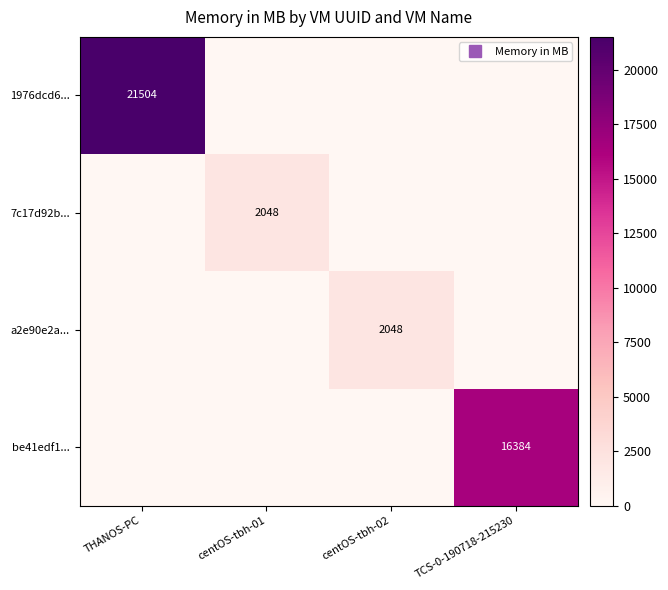

The value of be41edf1... at centOS-tbh-01 is 0. True or false?

True